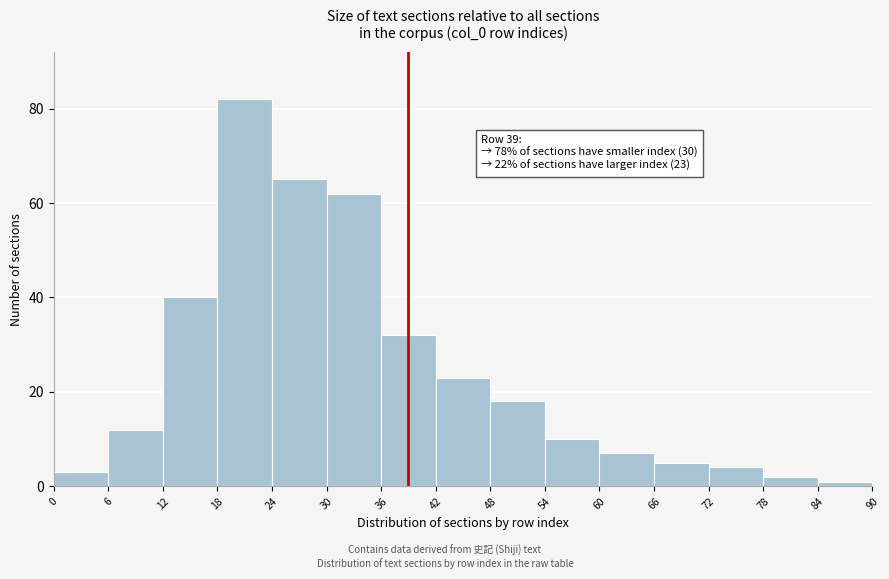

Which range on the x-axis has the tallest bar?

18 to 24